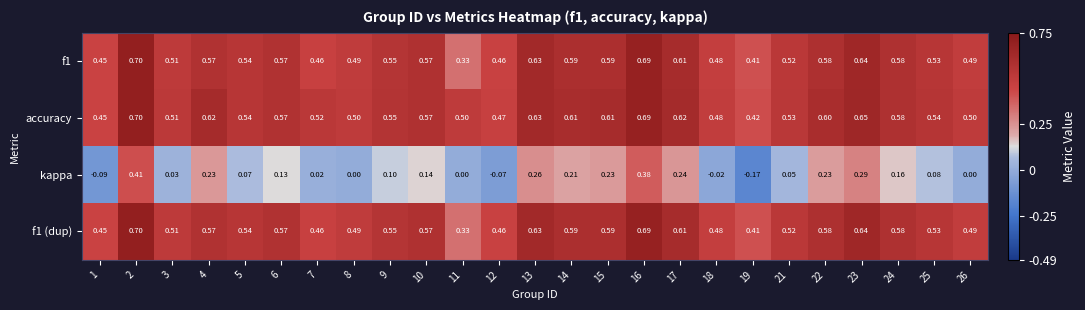

Between 18 and 22, which series saw the biggest shift?

kappa